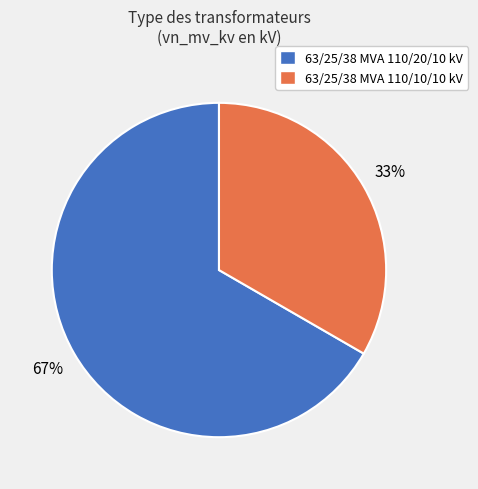

The 63/25/38 MVA 110/10/10 kV slice represents 33% of the pie. True or false?

True